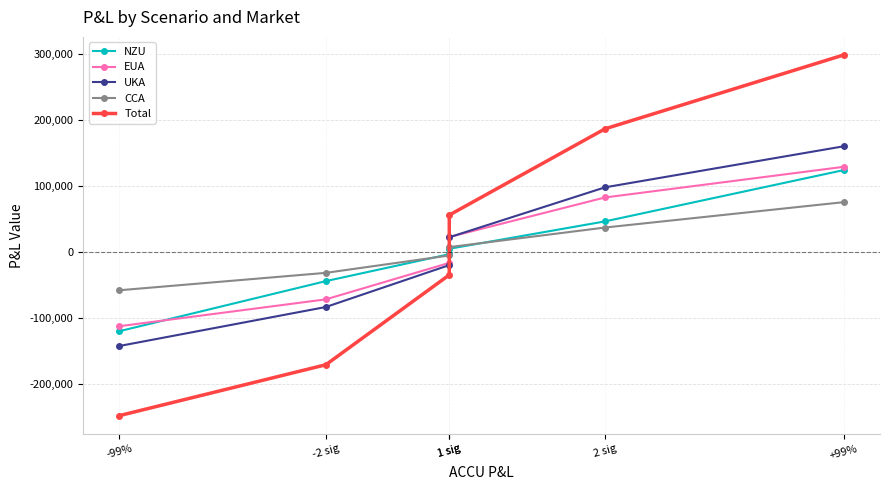

What is the total value across all series at 1 sig?

-80776.3